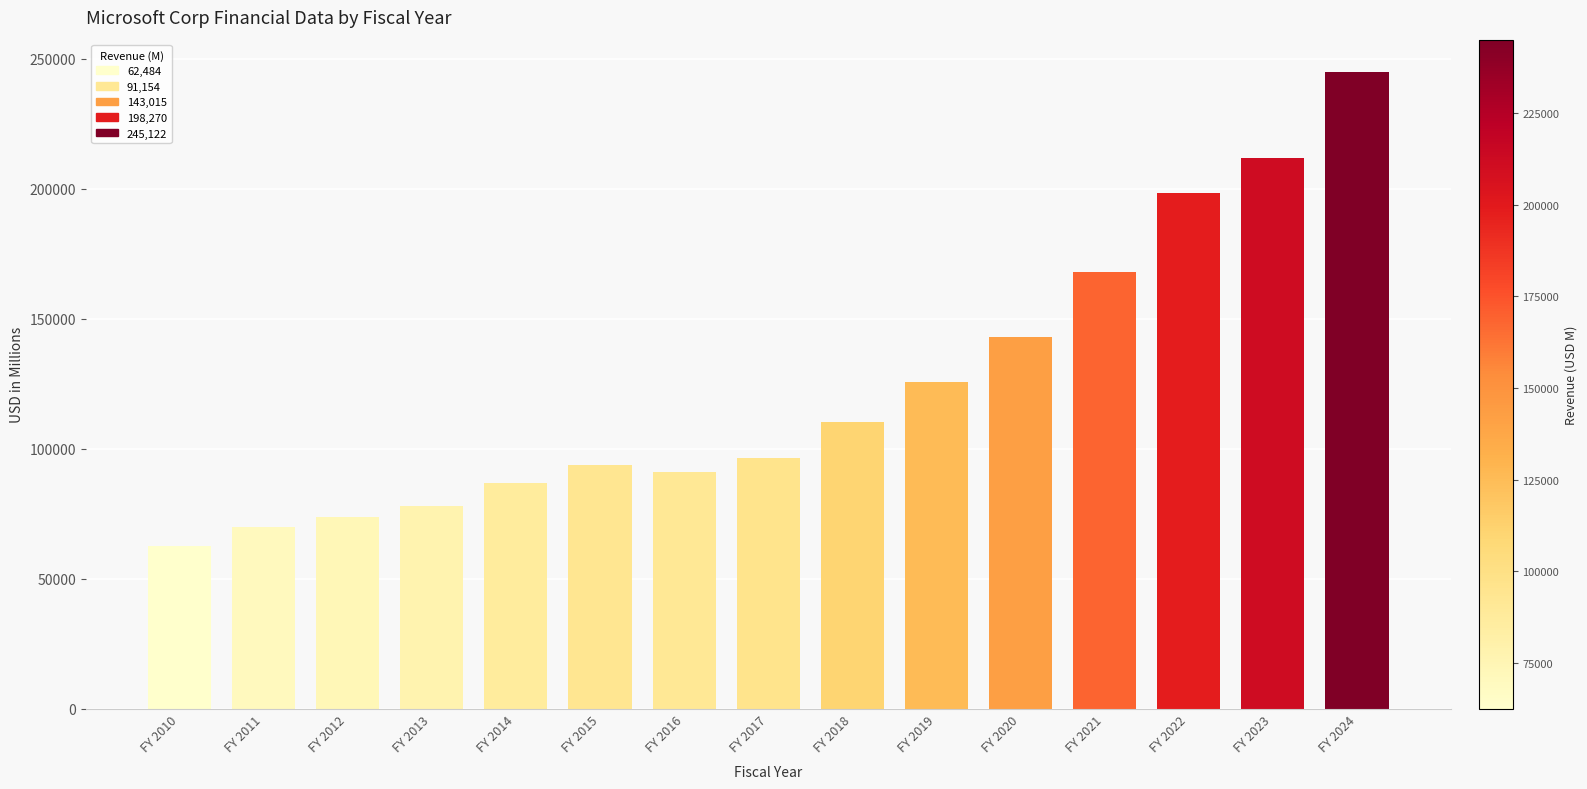

What is the value of the 12th bar from the left?

168088